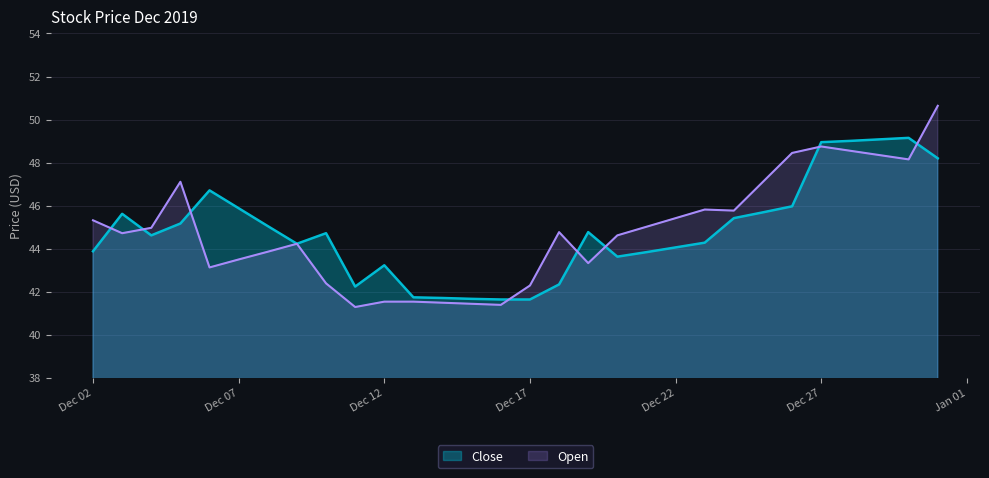

How many lines are shown in the chart?

2